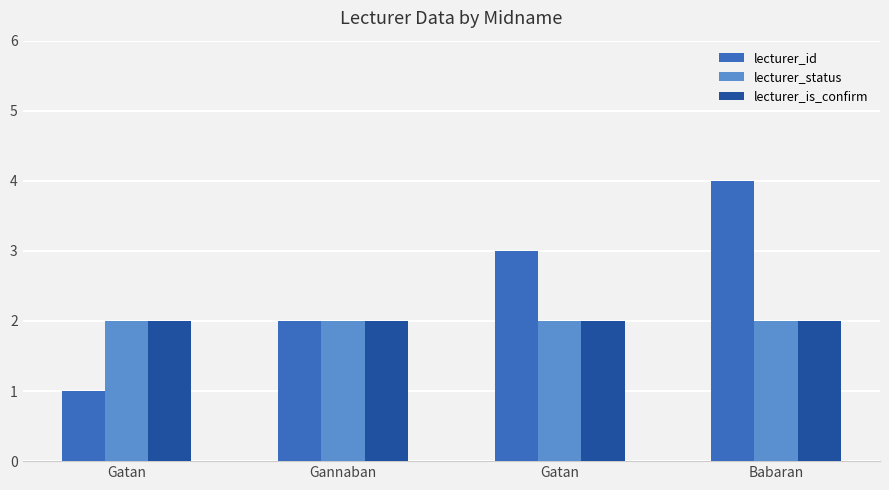

What are all the series names shown in the legend?

lecturer_id, lecturer_status, lecturer_is_confirm